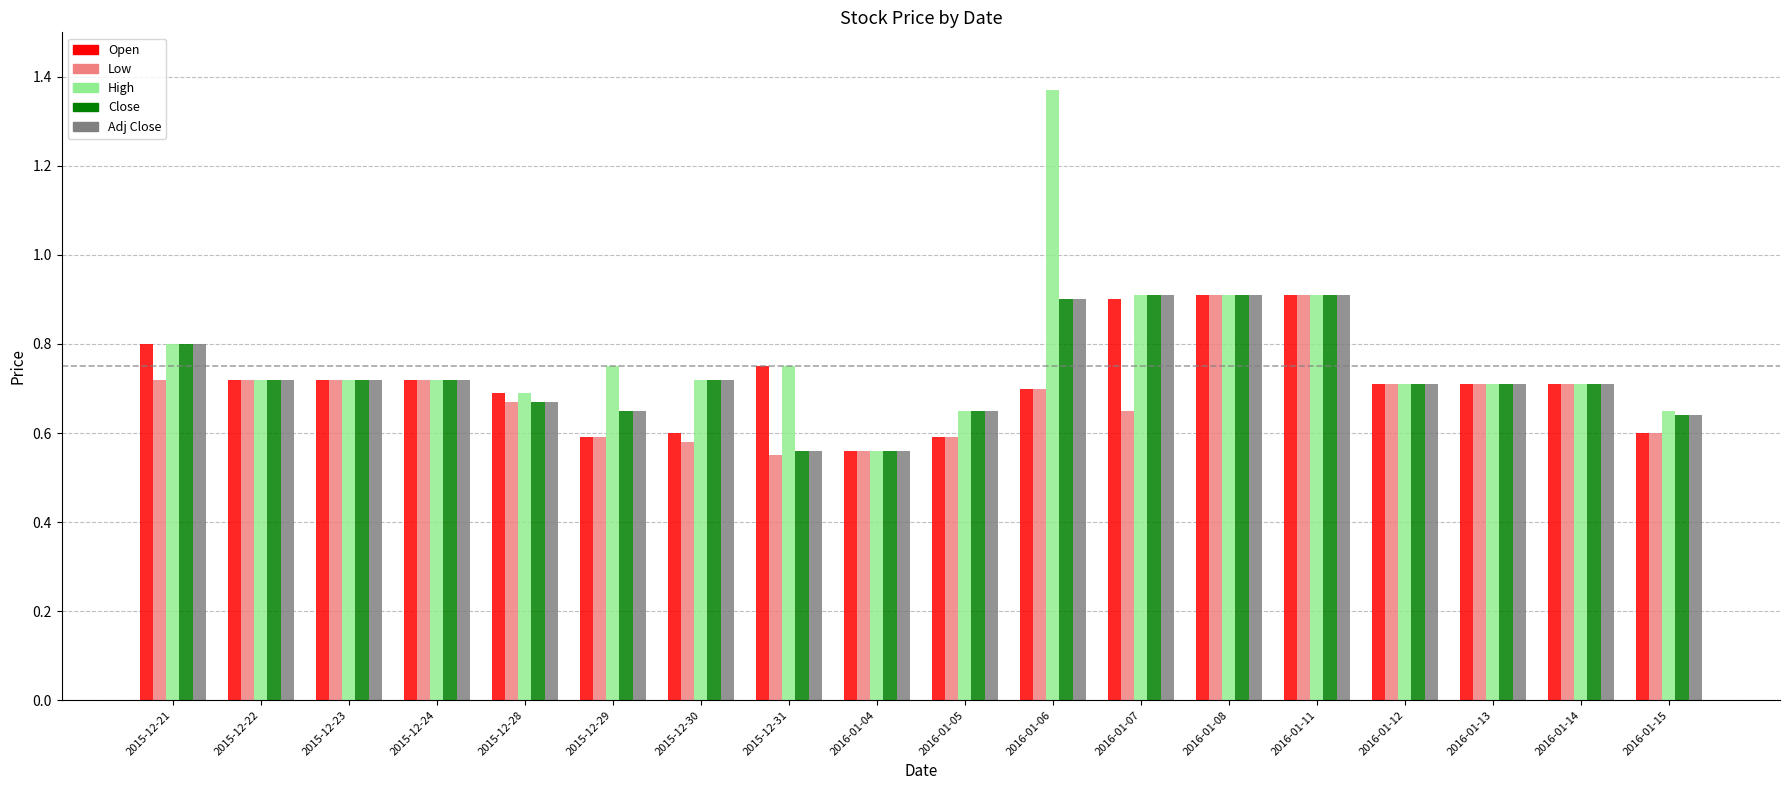

Which category has the lowest value in the High series?

2016-01-04